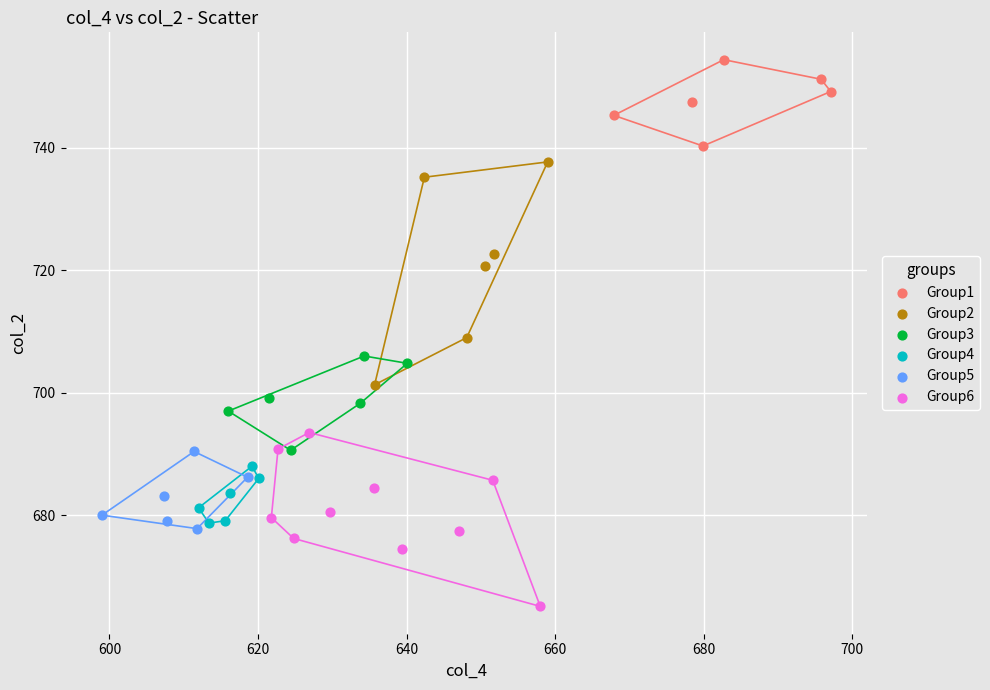

Which series contains the highest Y value?

Group1